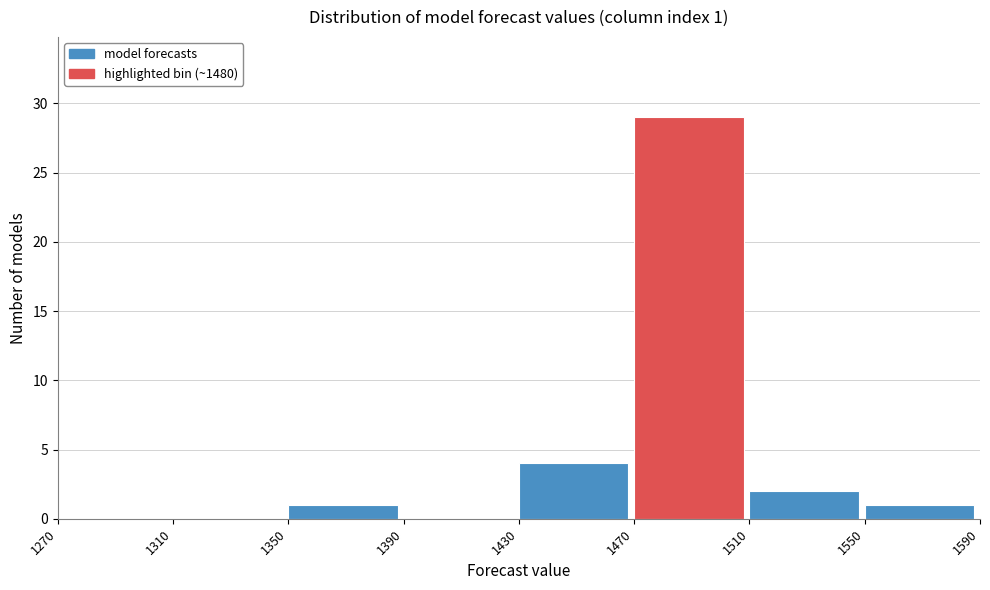

Over which range of the x-axis is the bar tallest?

1470 to 1510